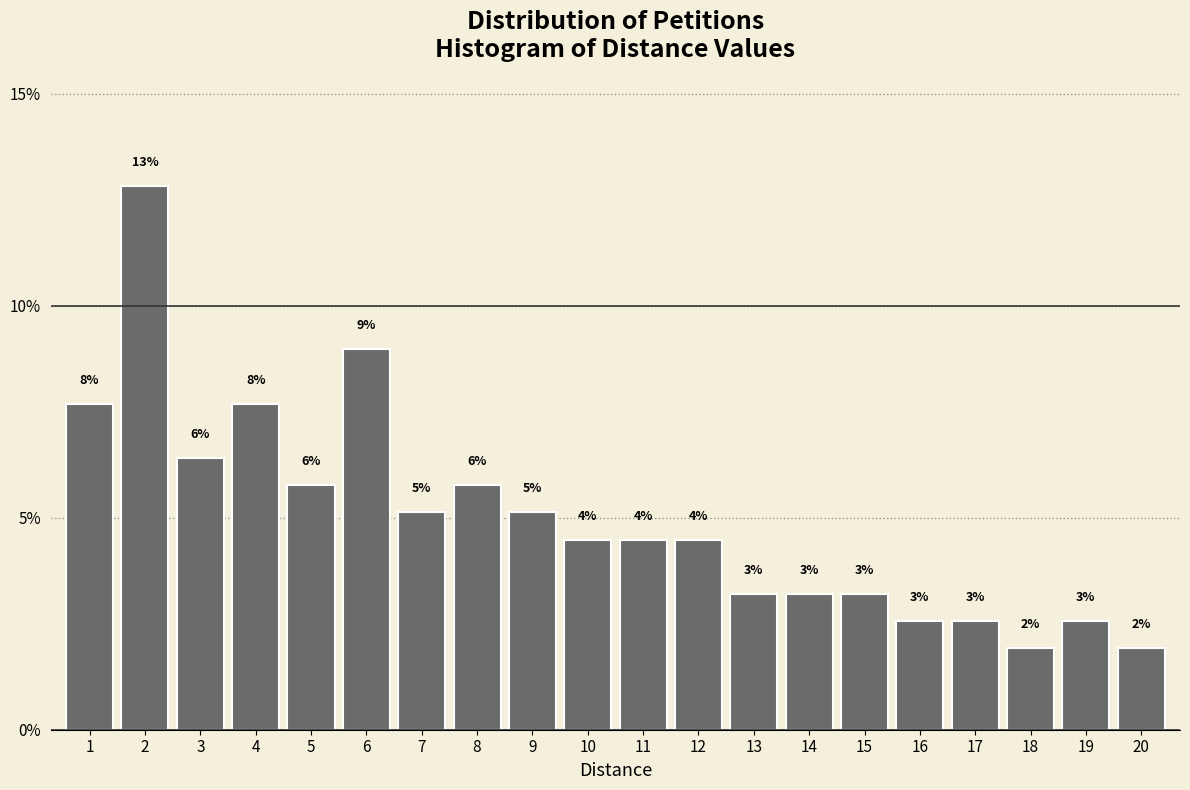

Does the chart contain any negative values?

No